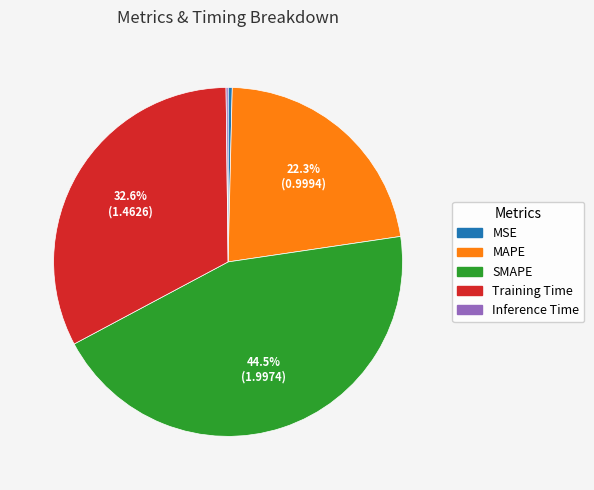

Is there a majority slice in this chart?

No